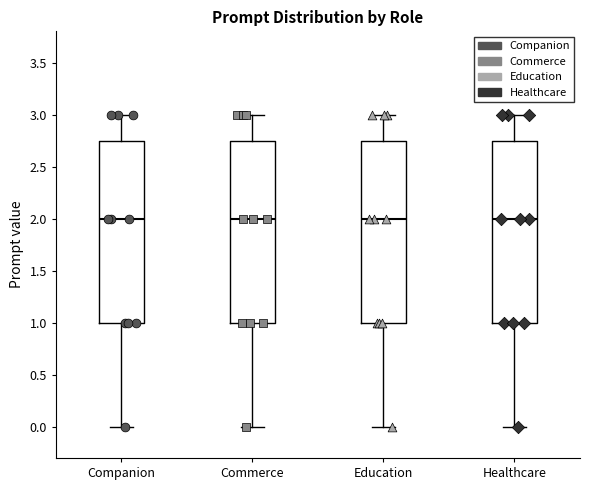

Reading left to right, read every box against the y-axis: the position of its median line, the range the box covers, and the ends of its whiskers. The values are not printed on the chart, so give them approximately, as read against the axis.

Companion: median 2.00, box 1.00 to 2.75, whiskers 0.00 to 3.00
Commerce: median 2.00, box 1.00 to 2.75, whiskers 0.00 to 3.00
Education: median 2.00, box 1.00 to 2.75, whiskers 0.00 to 3.00
Healthcare: median 2.00, box 1.00 to 2.75, whiskers 0.00 to 3.00